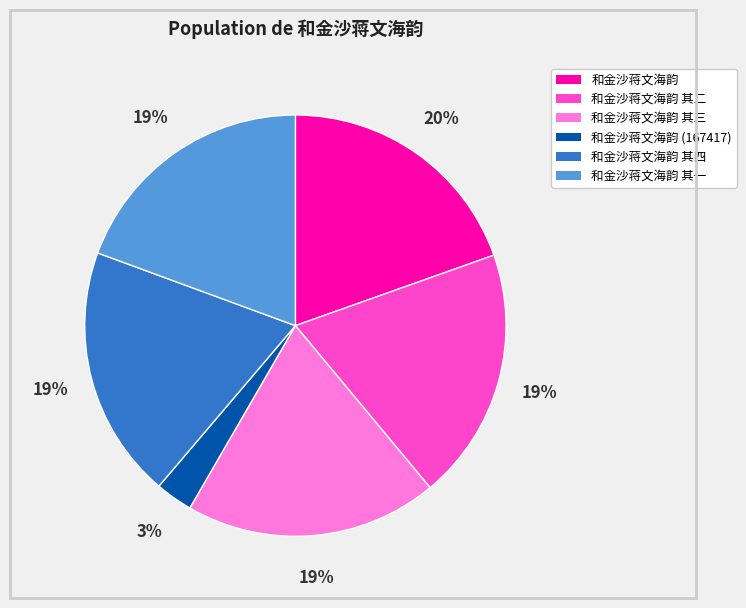

To the nearest percent, what is the average slice percentage?

17%